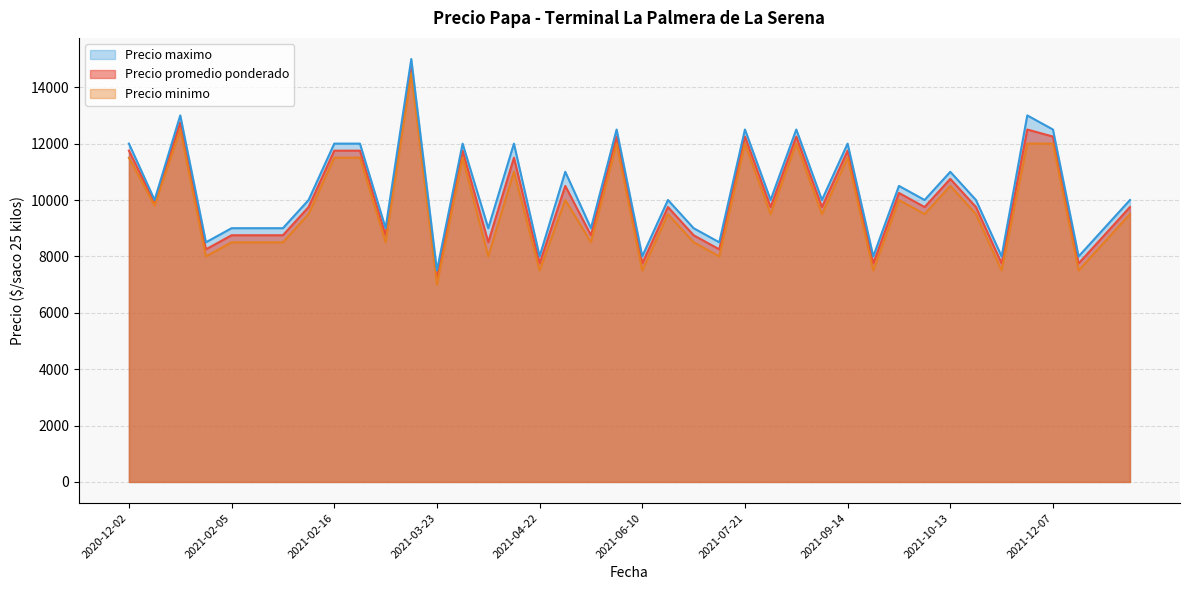

In Precio promedio ponderado, how many points are lower than both neighbors (excluding endpoints)?

12